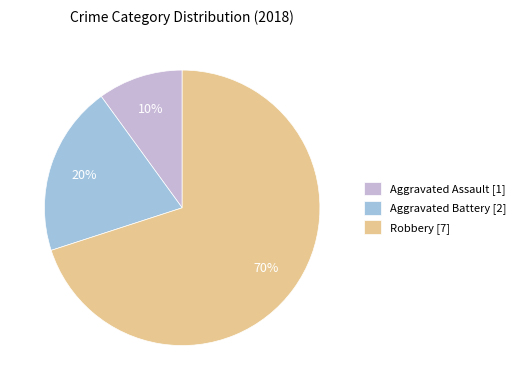

Which slice is the smallest?

Aggravated Assault